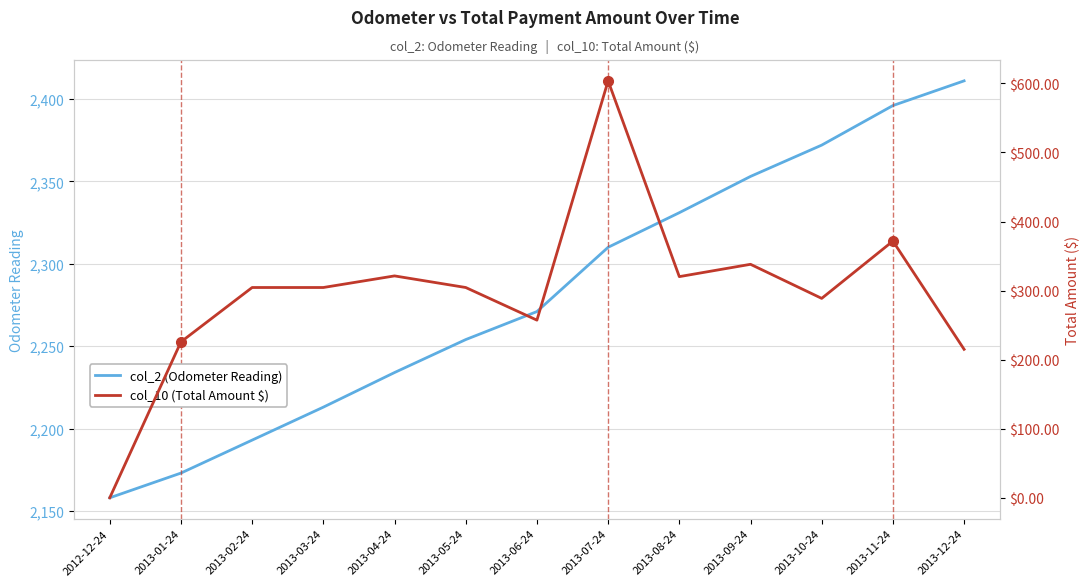

Is this an area chart (filled region under the line)?

No